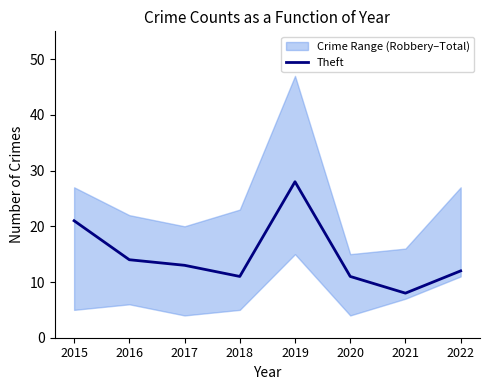

True or false: there are more than 2 points higher than both neighbors.

False